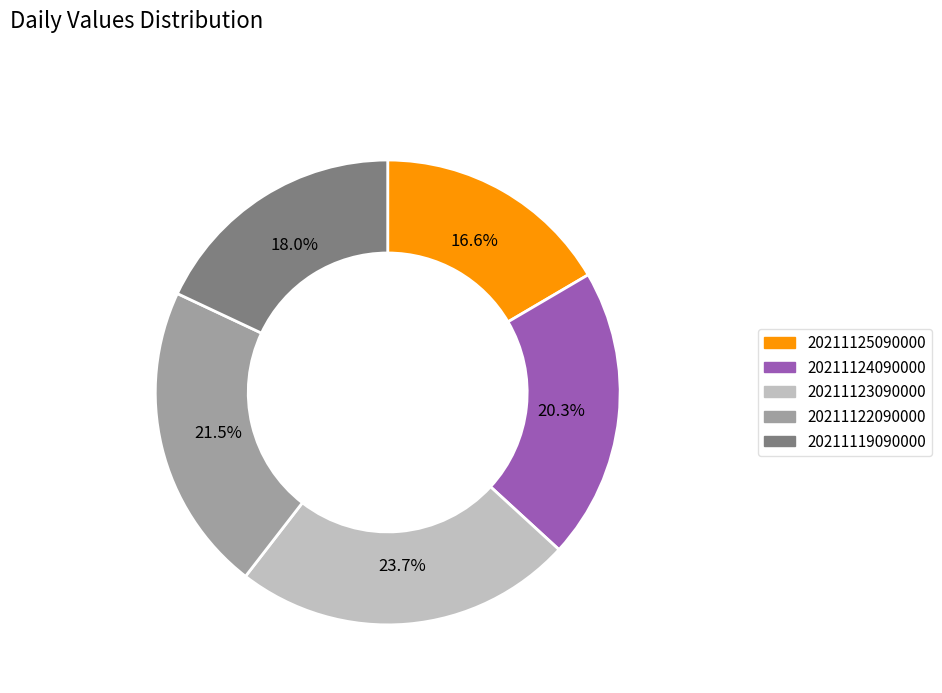

Is there any slice that represents more than half of the pie?

No